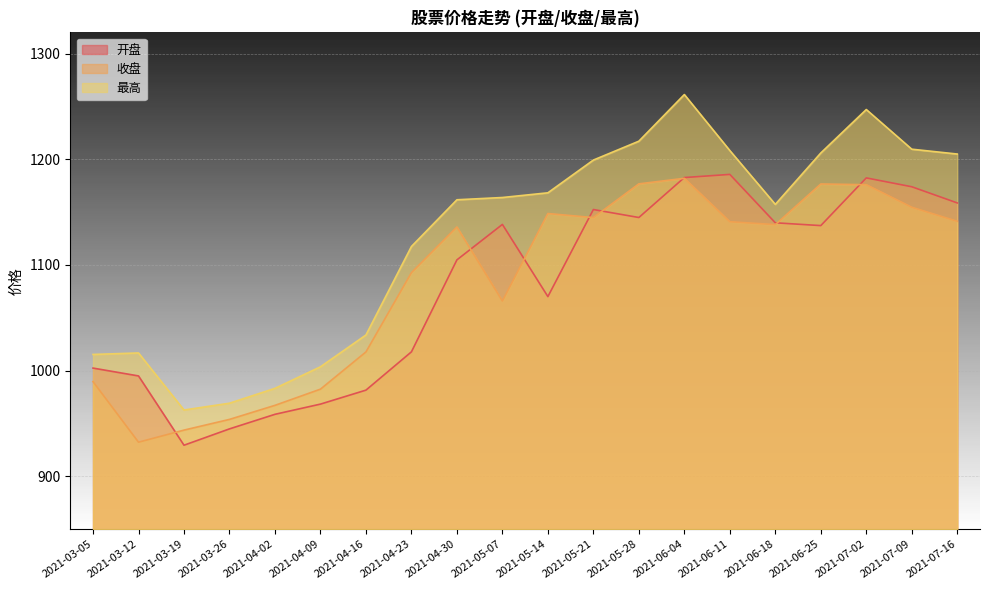

What is the sum of all 最高 values?

22506.2